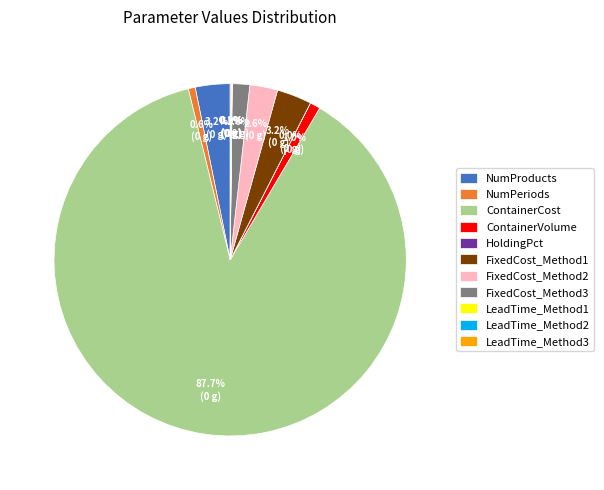

To the nearest percent, what is the difference between the FixedCost_Method1 and FixedCost_Method2 slice percentages?

1%